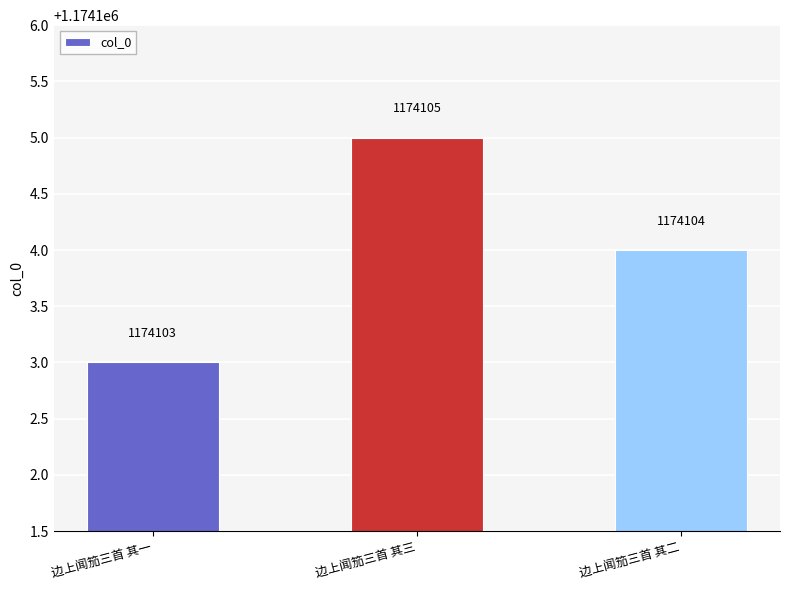

Rank the categories by value from highest to lowest.

边上闻笳三首 其三, 边上闻笳三首 其二, 边上闻笳三首 其一